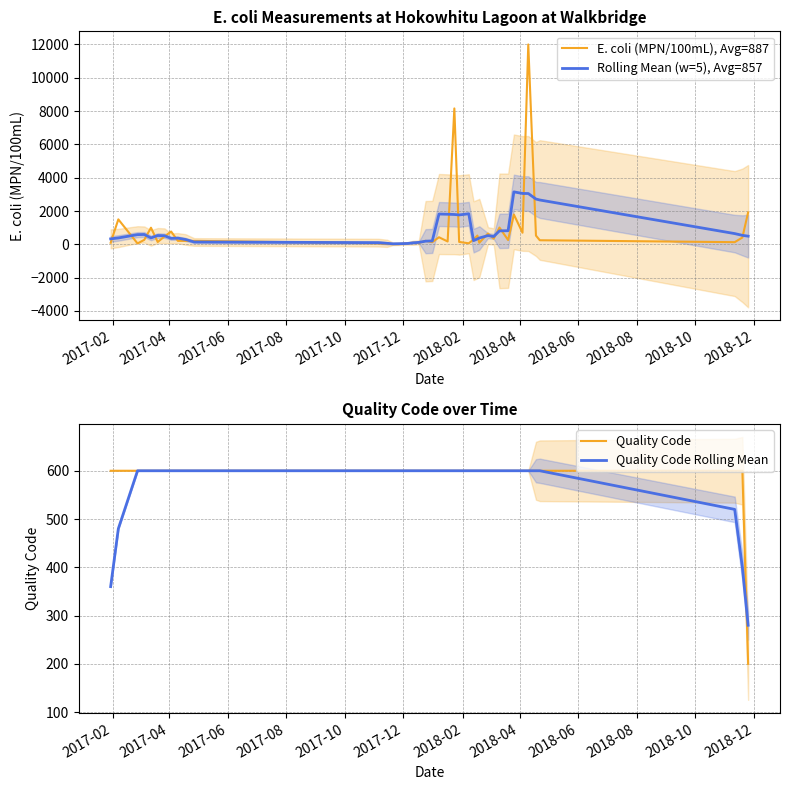

How many data points in Rolling Mean (w=5), Avg=857 are above 491?

20